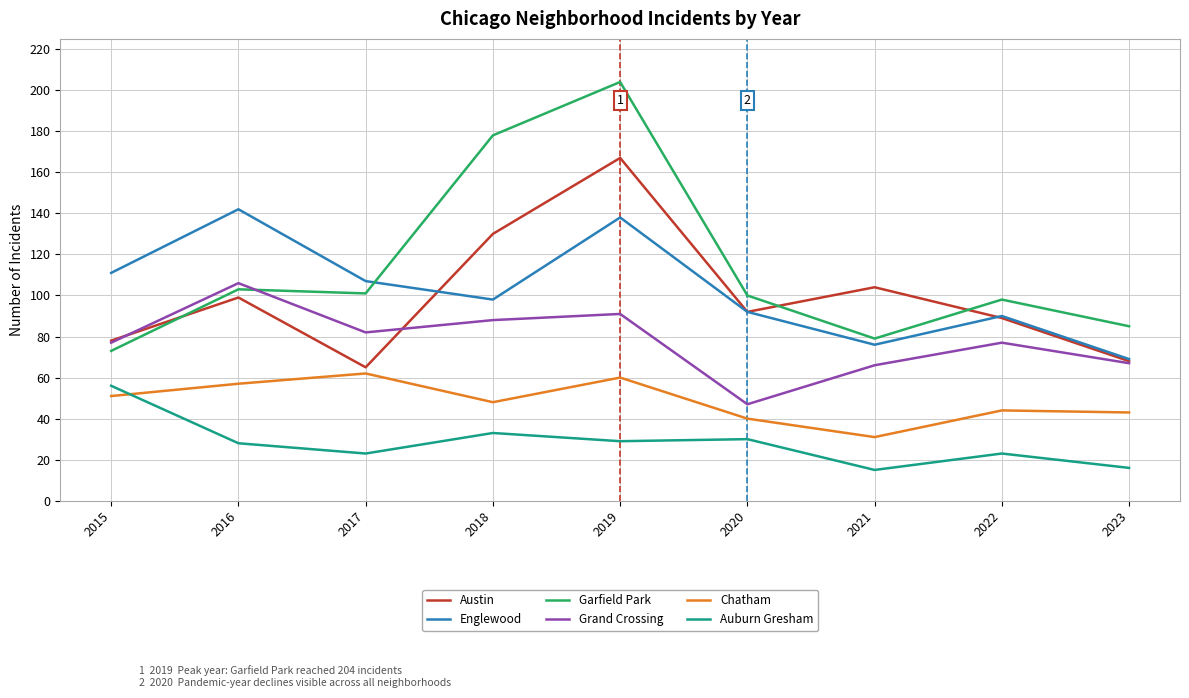

Reading right to left, transcribe all the data shown in this chart.

Austin: 2023=68	2022=89	2021=104	2020=92	2019=167	2018=130	2017=65	2016=99	2015=78
Englewood: 2023=69	2022=90	2021=76	2020=92	2019=138	2018=98	2017=107	2016=142	2015=111
Garfield Park: 2023=85	2022=98	2021=79	2020=100	2019=204	2018=178	2017=101	2016=103	2015=73
Grand Crossing: 2023=67	2022=77	2021=66	2020=47	2019=91	2018=88	2017=82	2016=106	2015=77
Chatham: 2023=43	2022=44	2021=31	2020=40	2019=60	2018=48	2017=62	2016=57	2015=51
Auburn Gresham: 2023=16	2022=23	2021=15	2020=30	2019=29	2018=33	2017=23	2016=28	2015=56